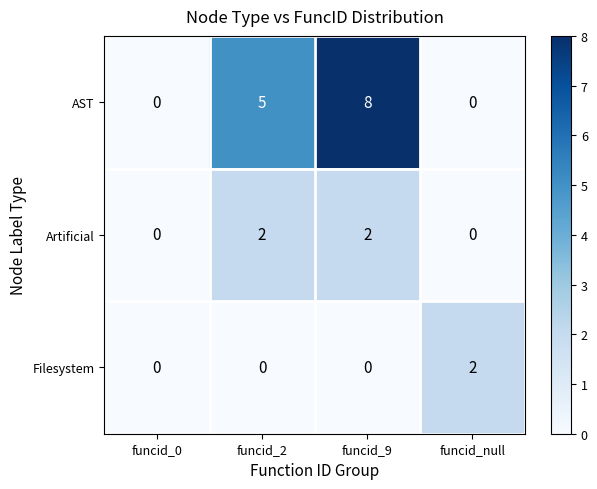

What is the average value of the AST series?

3